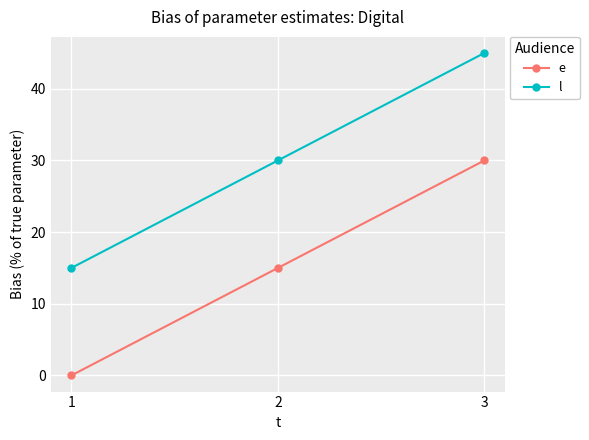

Reading left to right, what are all the values shown in this chart?

e: 1=0	2=15	3=30
l: 1=15	2=30	3=45